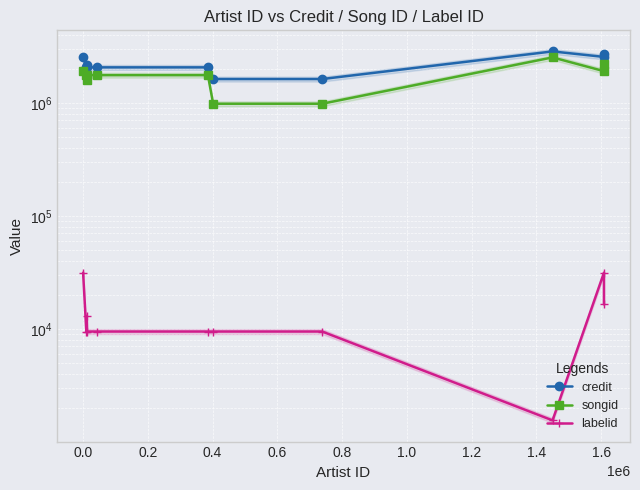

What is the average value of the labelid series?

13686.8